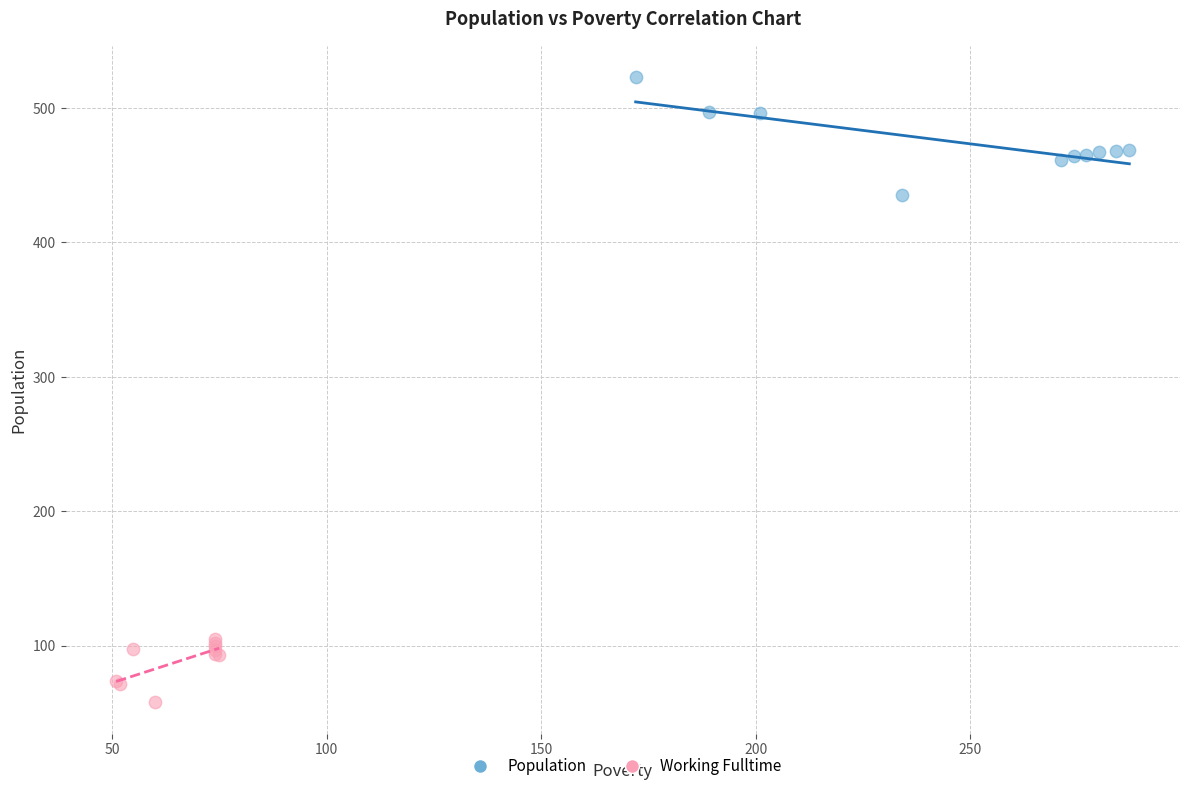

Which series reaches the minimum Y coordinate?

Working Fulltime